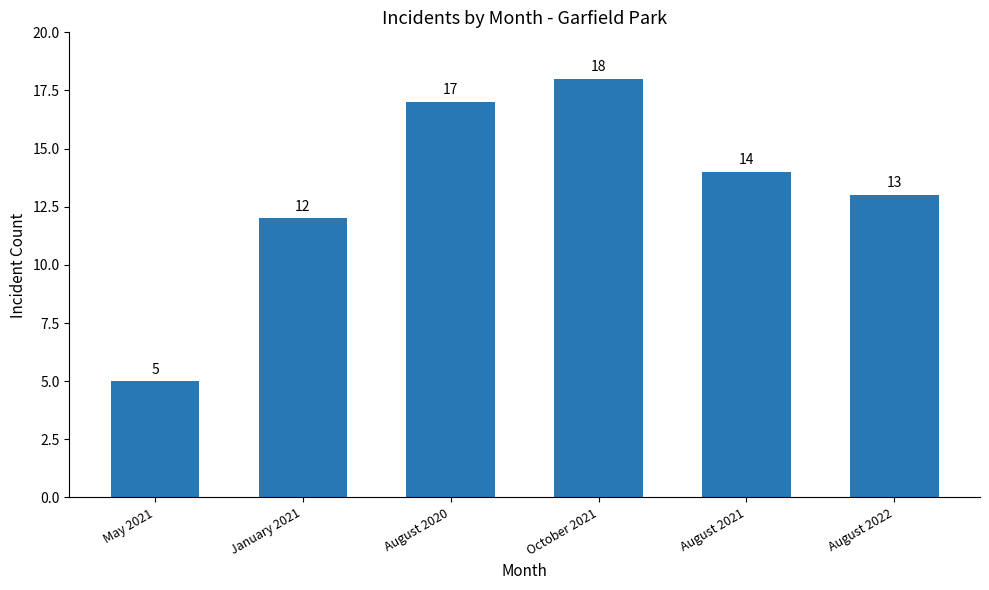

How many categories are shown in the chart?

6